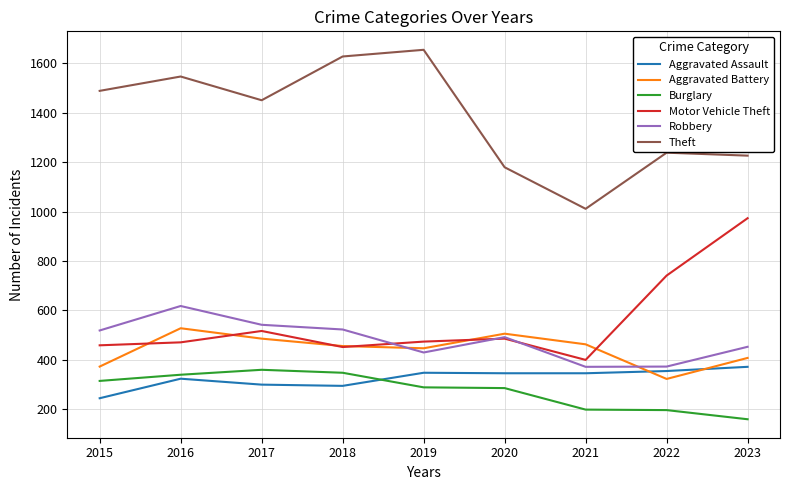

The Aggravated Battery series shows 528 at 2016. True or false?

True